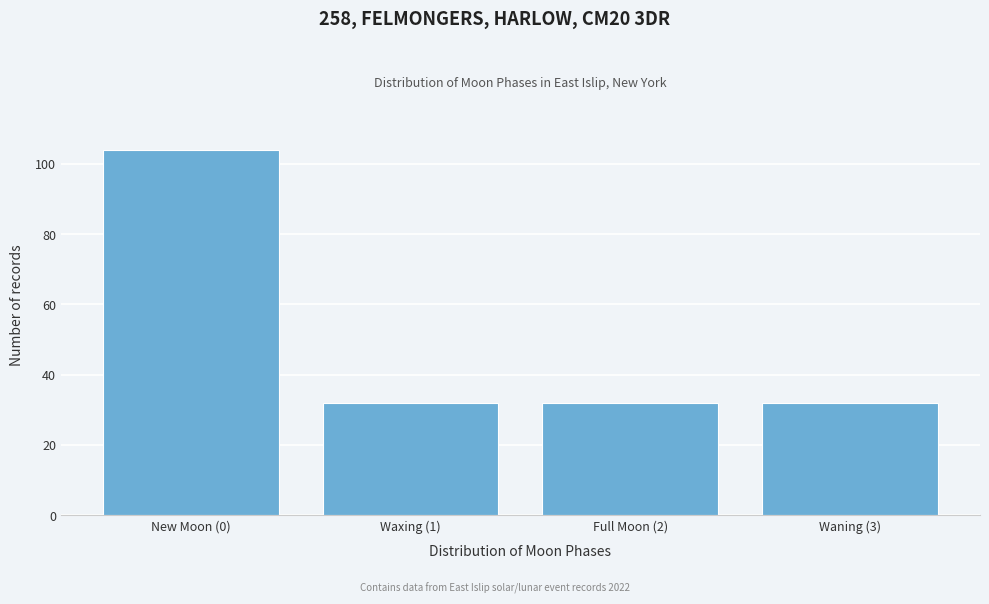

Reading right to left, list all the values displayed in this chart.

32	32	32	104